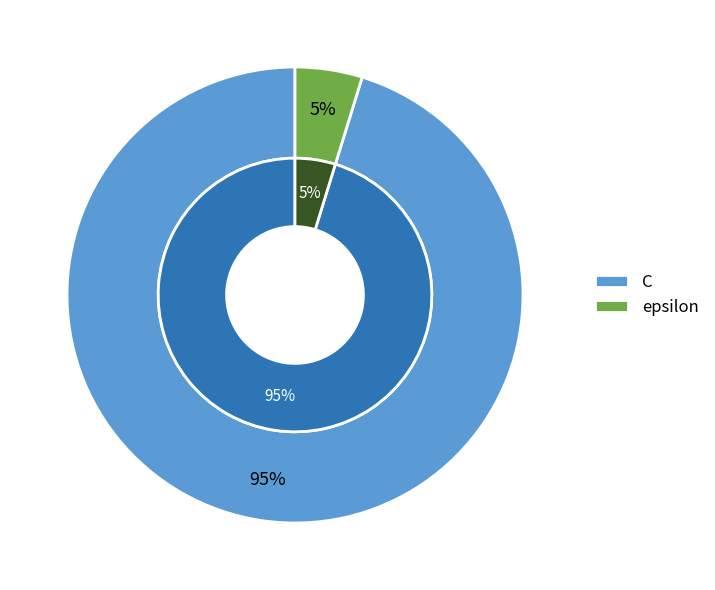

True or false: C accounts for 95% of the total.

True